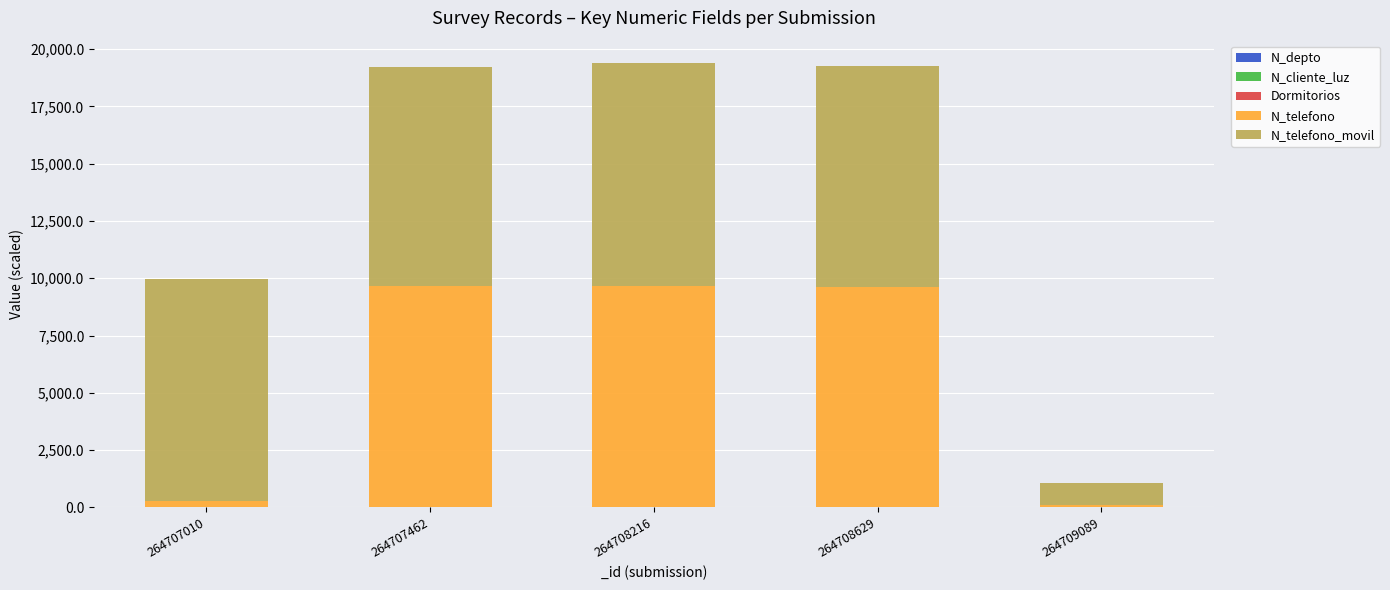

Are the bars horizontal?

No